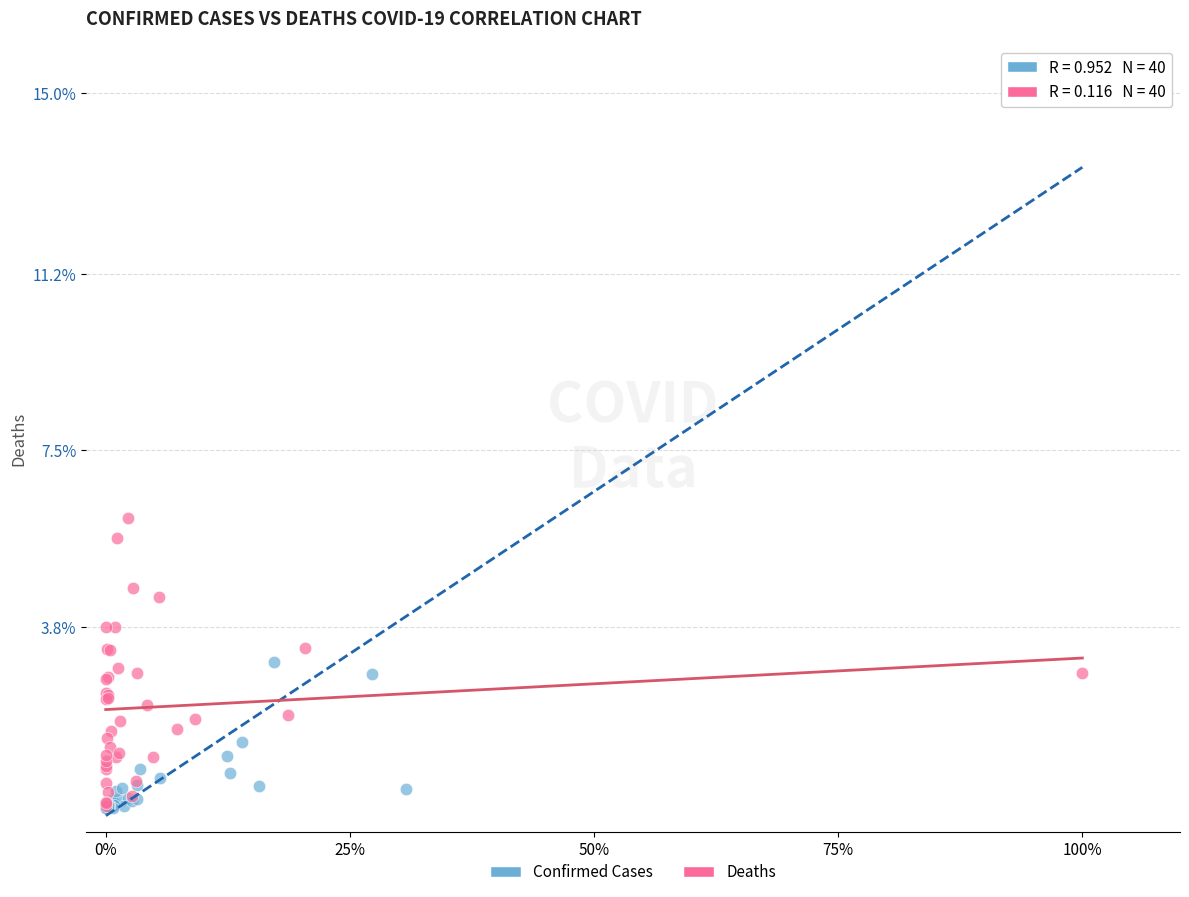

Which series reaches the maximum Y coordinate?

Confirmed Cases